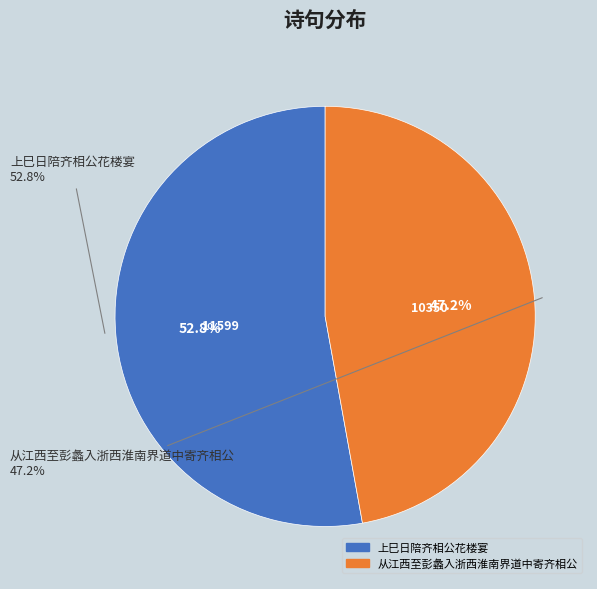

Which slice is the largest?

上巳日陪齐相公花楼宴